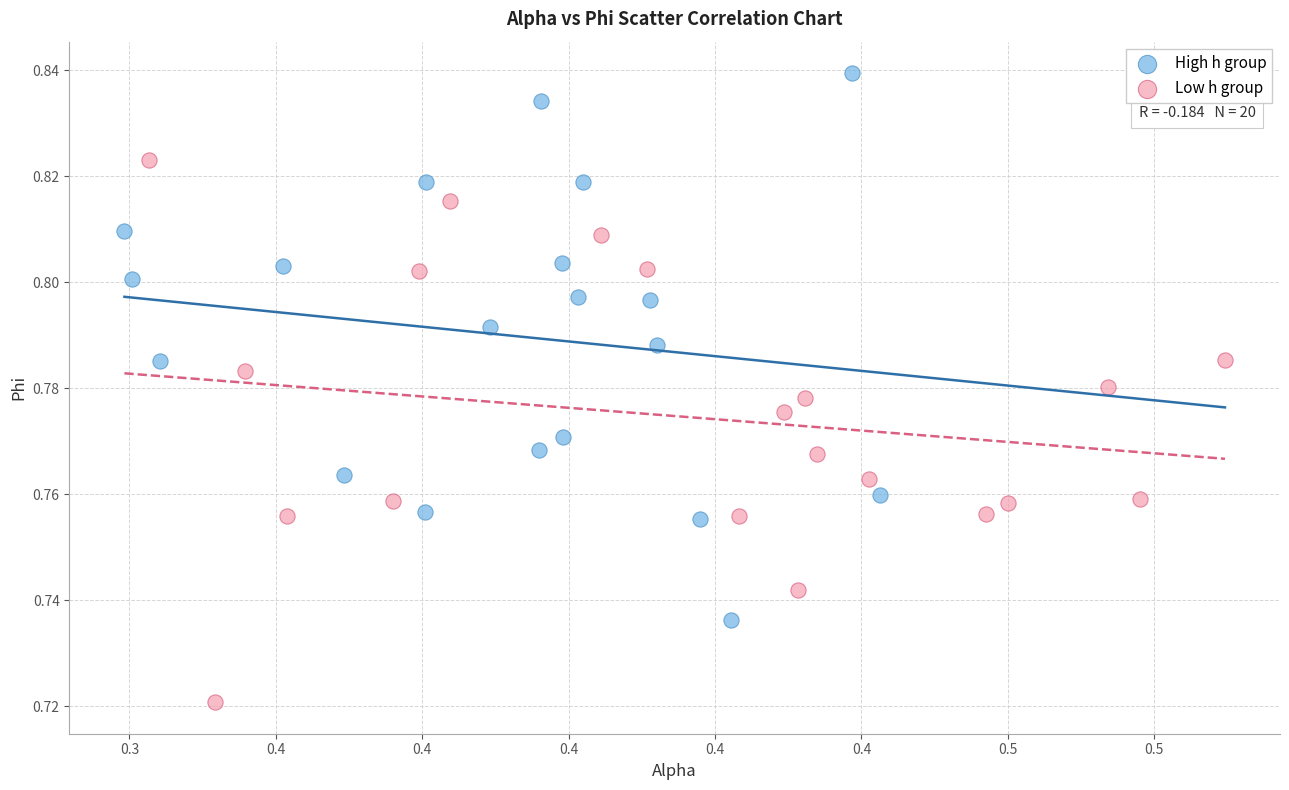

Which series contains the highest Y value?

High h group